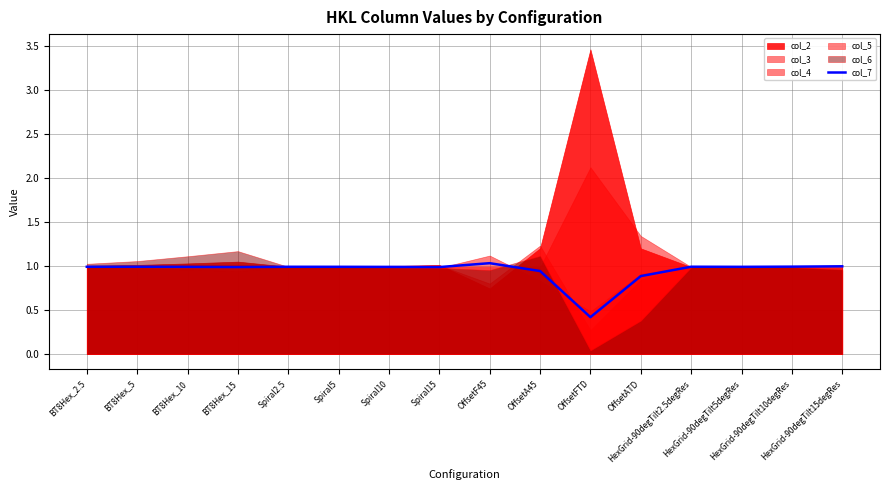

What is the label of the 16th point from the right?

BT8Hex_2.5